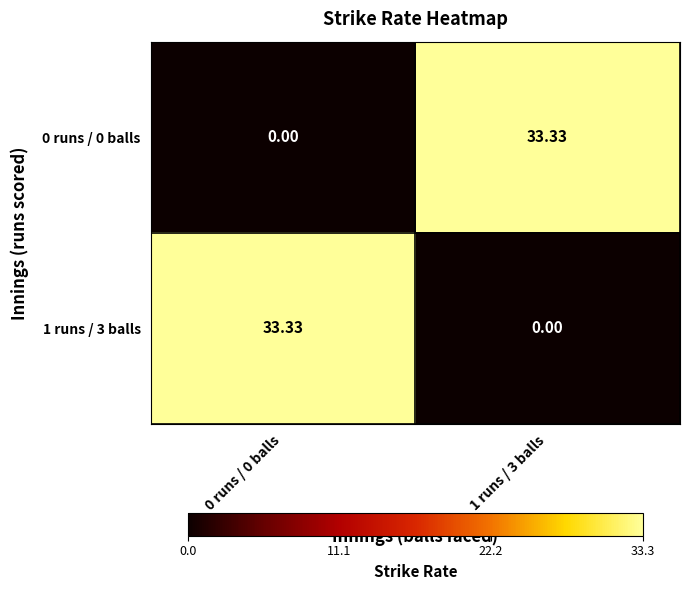

Is the value of 1 runs / 3 balls at 1 runs / 3 balls greater than the value of 0 runs / 0 balls at 1 runs / 3 balls?

No